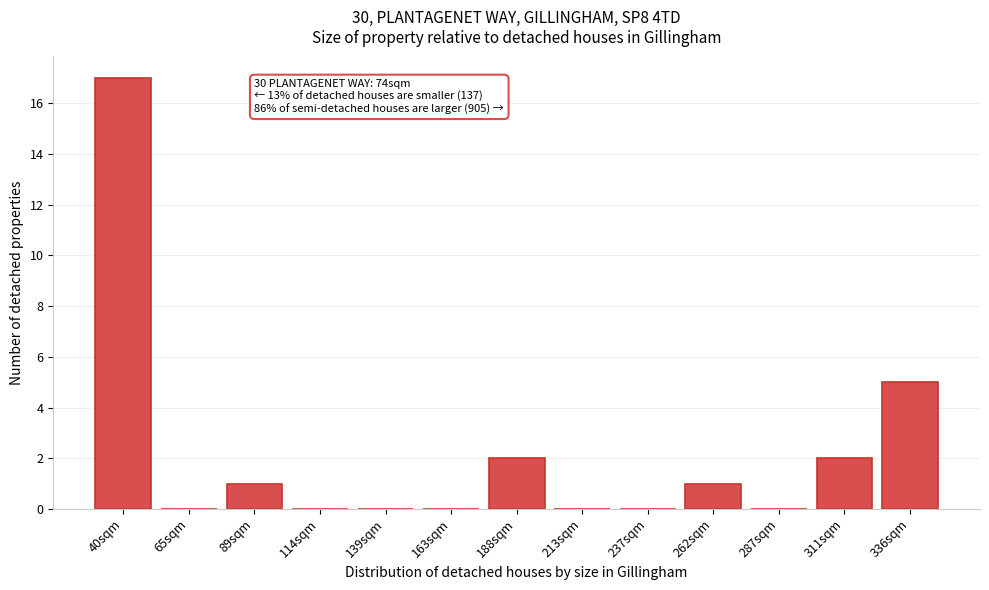

Reading right to left, transcribe all the data shown in this chart.

336sqm=5	311sqm=2	287sqm=0	262sqm=1	237sqm=0	213sqm=0	188sqm=2	163sqm=0	139sqm=0	114sqm=0	89sqm=1	65sqm=0	40sqm=17